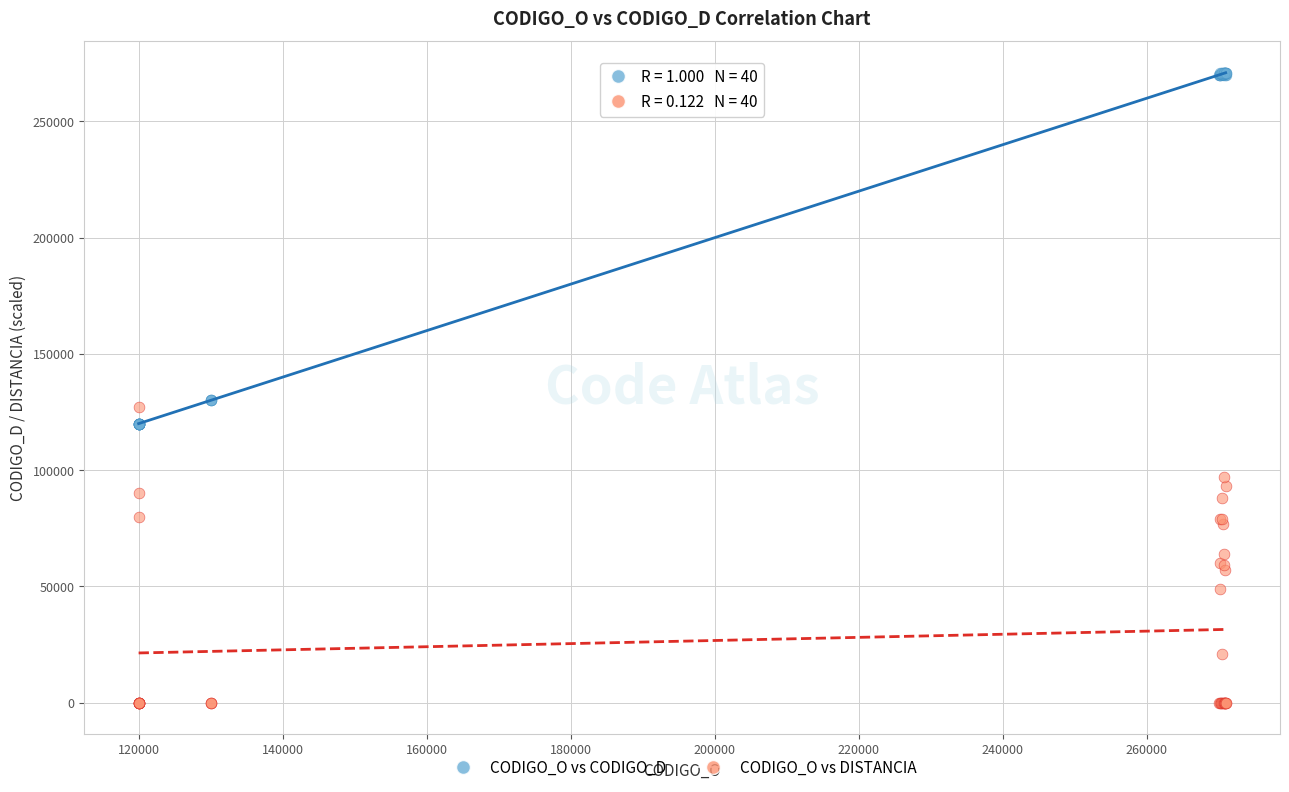

Which series reaches the minimum Y coordinate?

CODIGO_O vs DISTANCIA